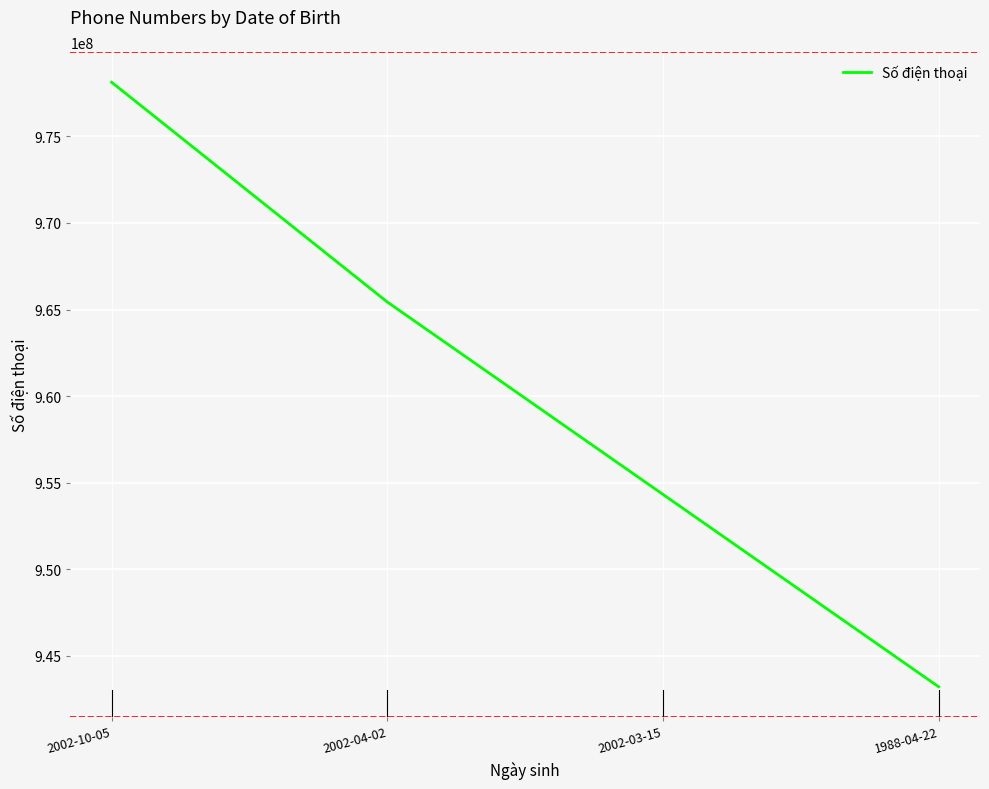

The chart shows a value of 978123456 at 2002-10-05. True or false?

True